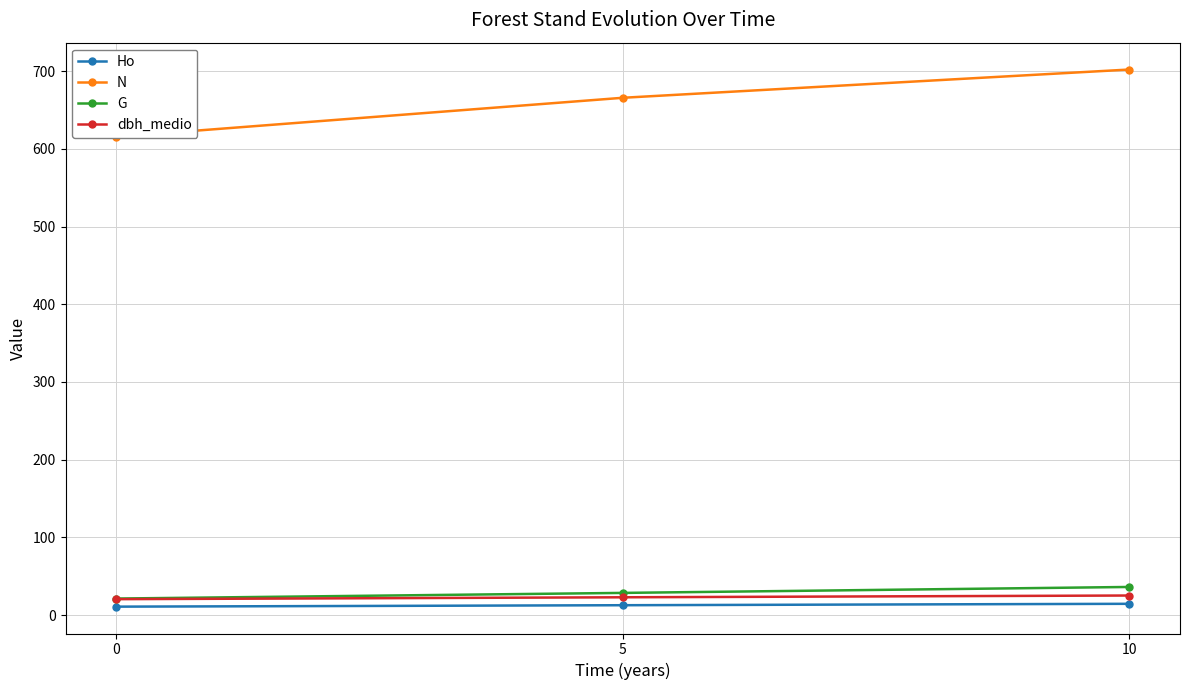

Between 10 and 0, which is larger?

10